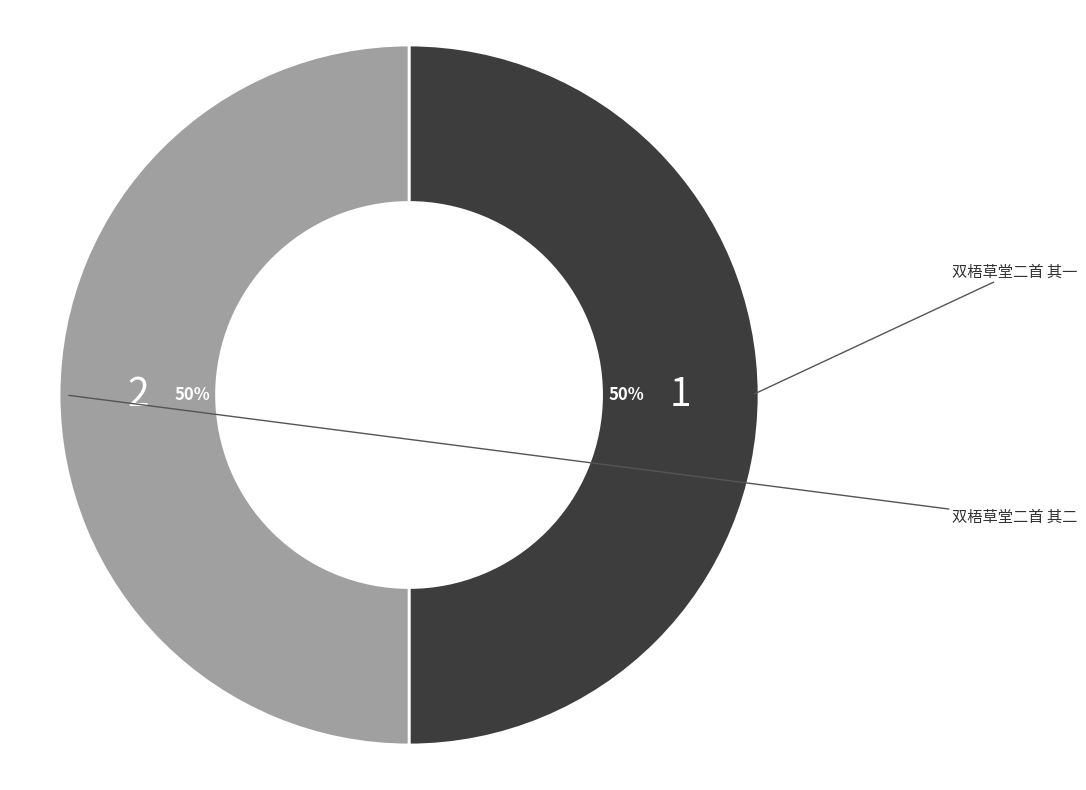

How many slices are in this pie chart?

2